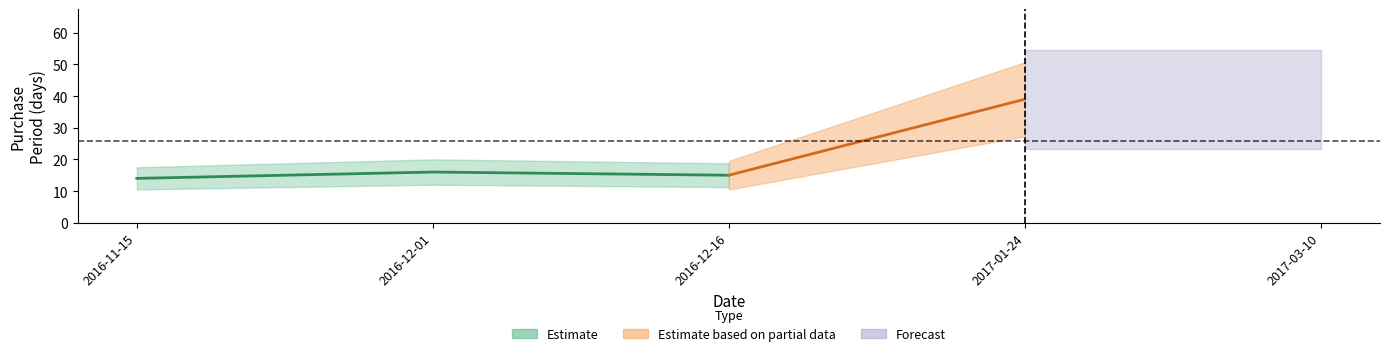

The value at 2016-12-01 is 16. True or false?

True